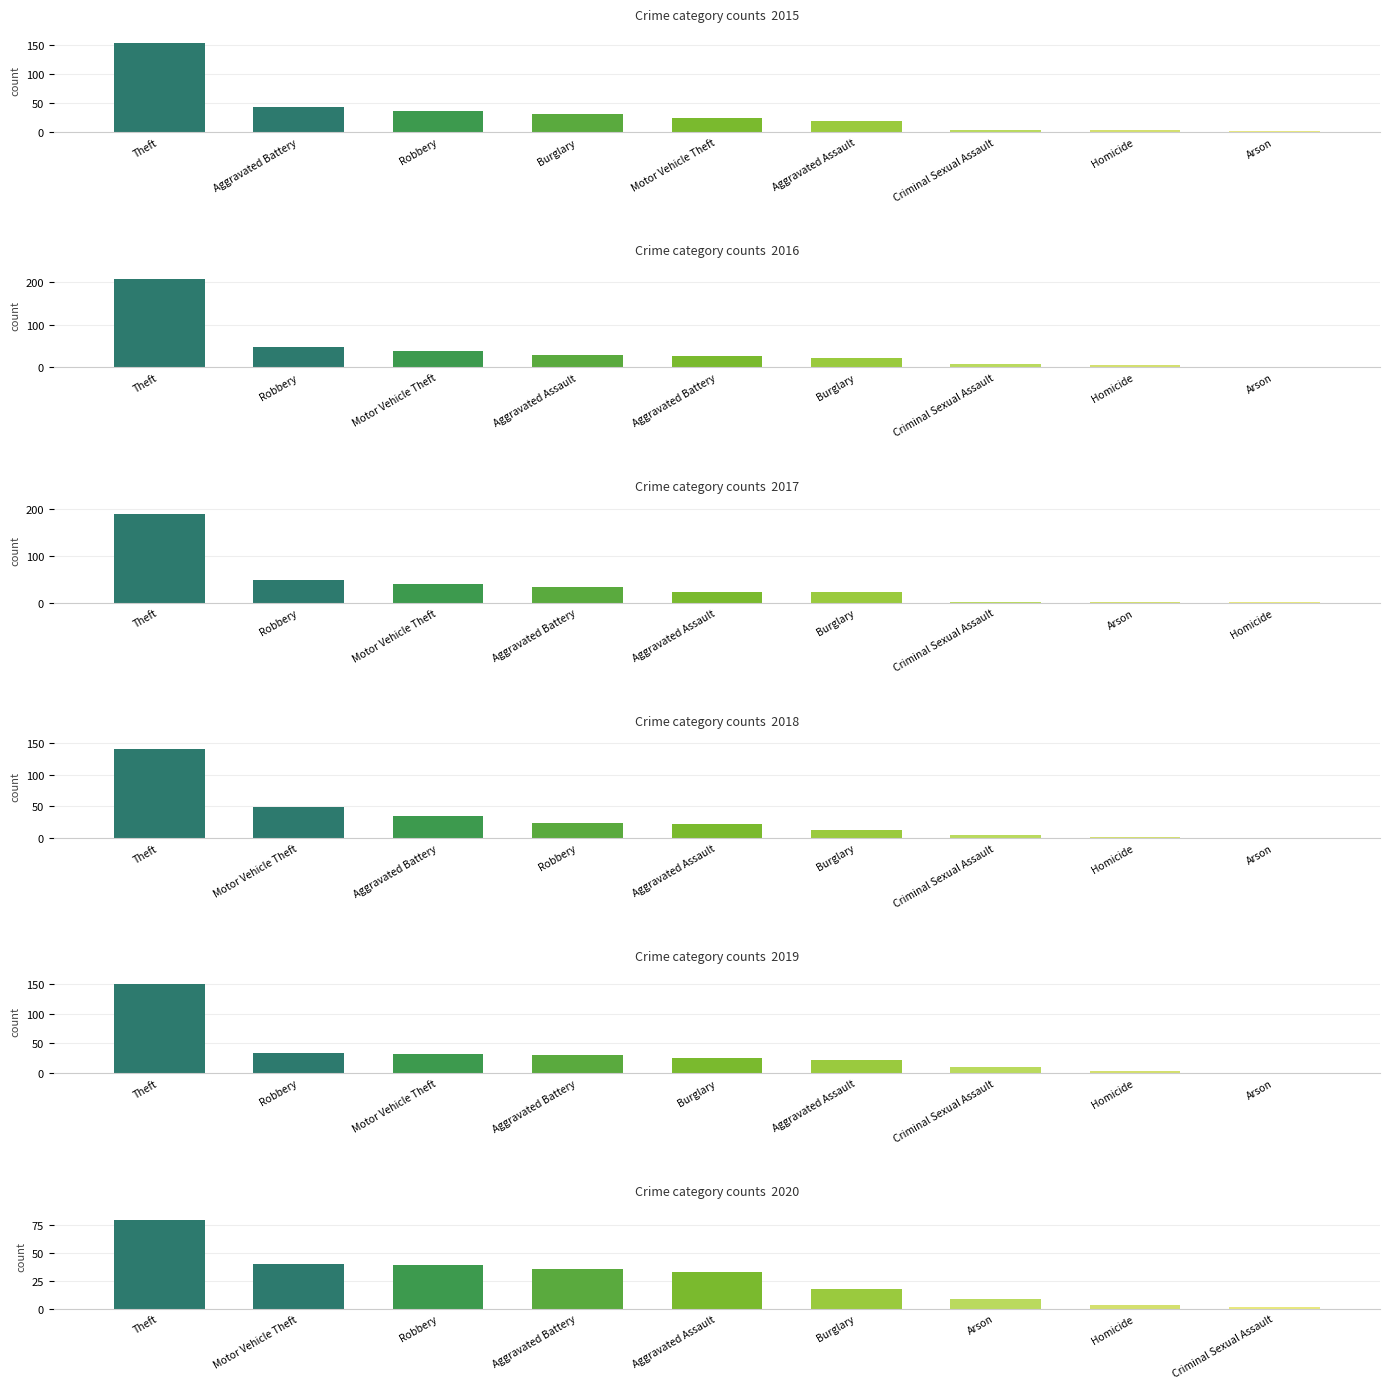

At which category is the sum across all series the highest?

Theft